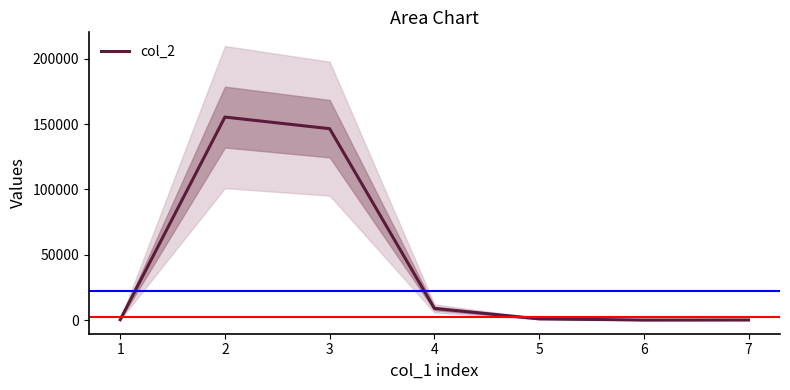

What is the value of the 6th point from the left?

5.7